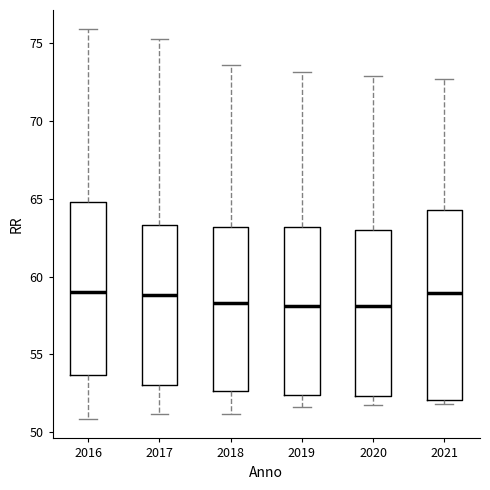

Which box is the tallest, from its lower edge to its upper edge?

2021